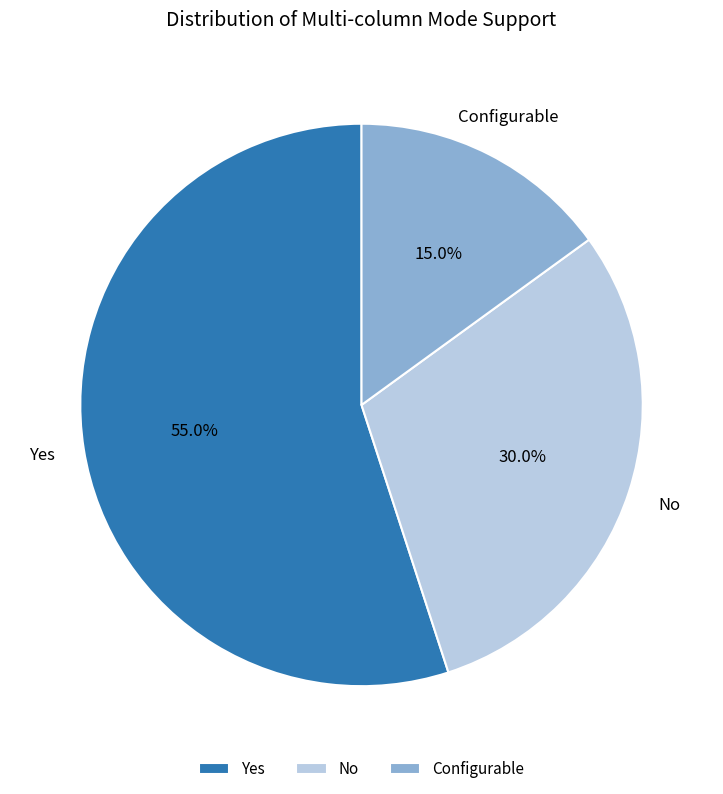

Is it true that Configurable is 29% of the pie?

False